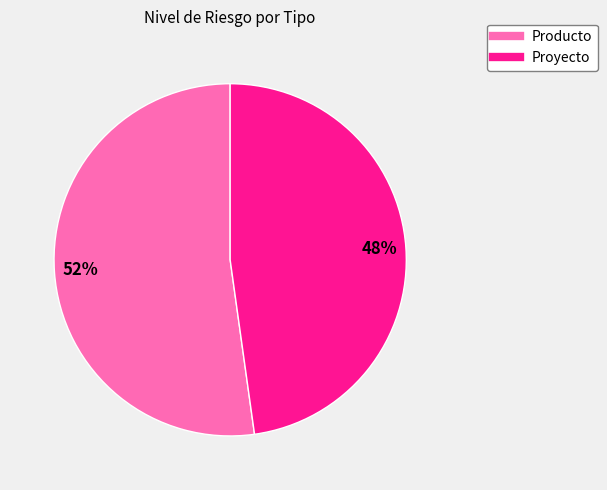

What is the smallest slice in the pie chart?

Proyecto